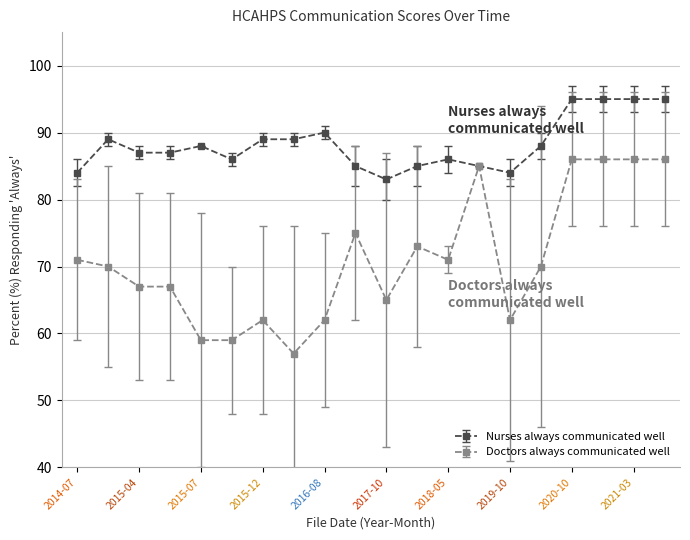

How many lines are shown in the chart?

2